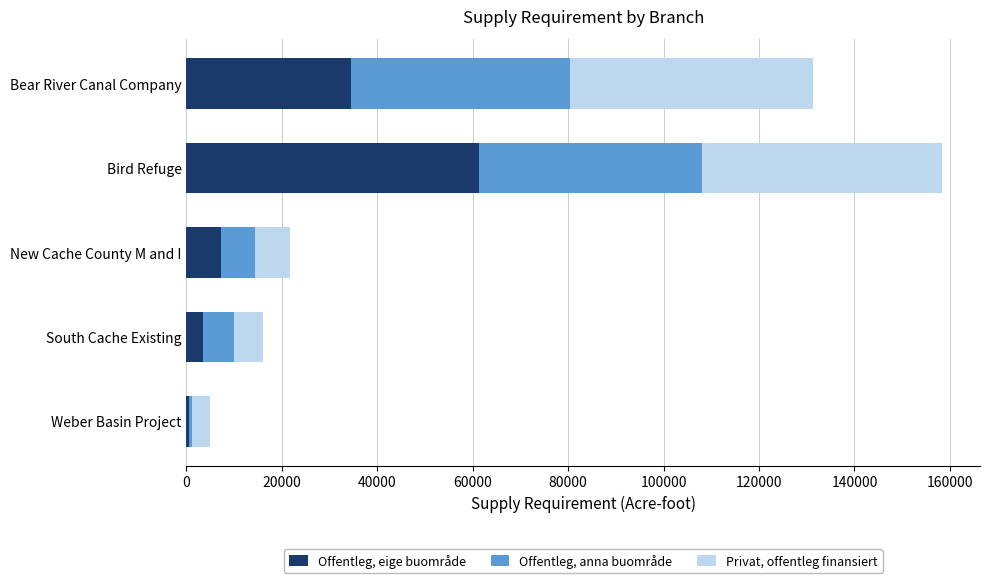

What is the sum of the Offentleg, eige buområde values at New Cache County M and I and Bear River Canal Company?

41679.2